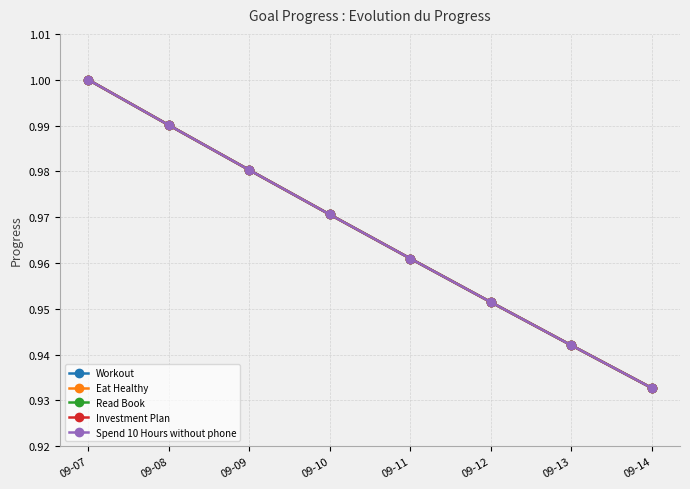

Does the chart have visible grid lines?

Yes